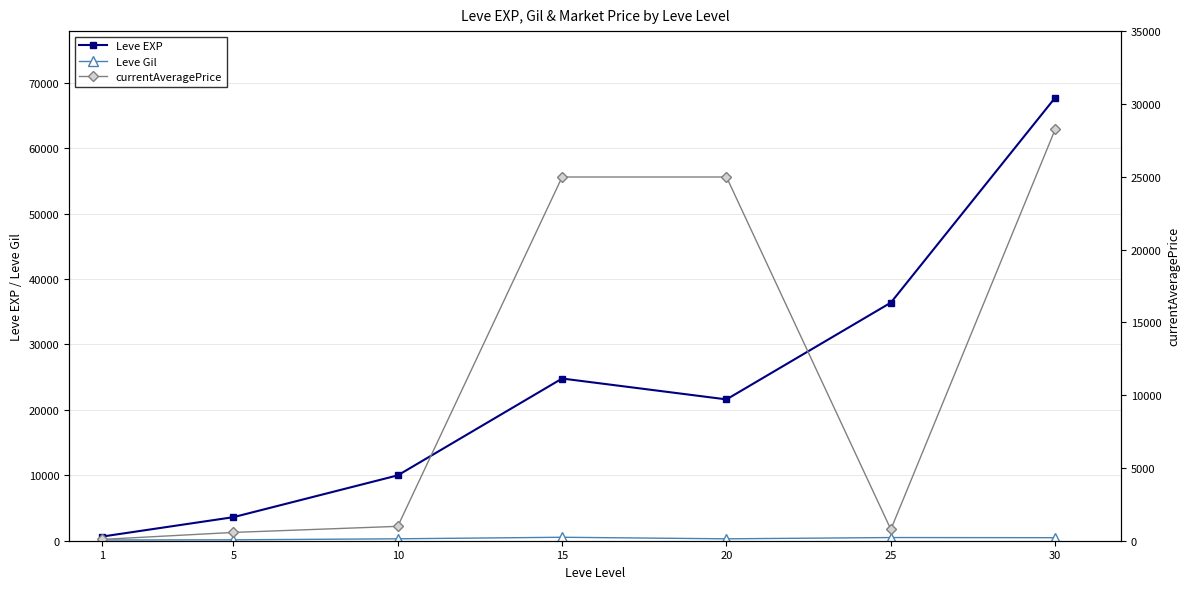

Where is Leve EXP nearest to the value 34180?

25